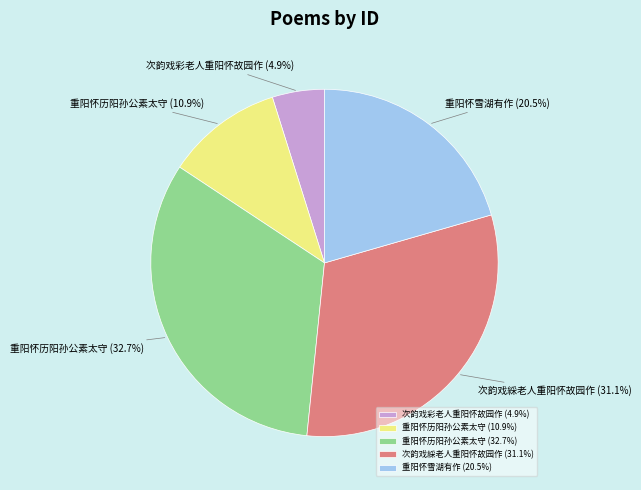

What is the largest slice in the pie chart?

重阳怀历阳孙公素太守 (32.7%)